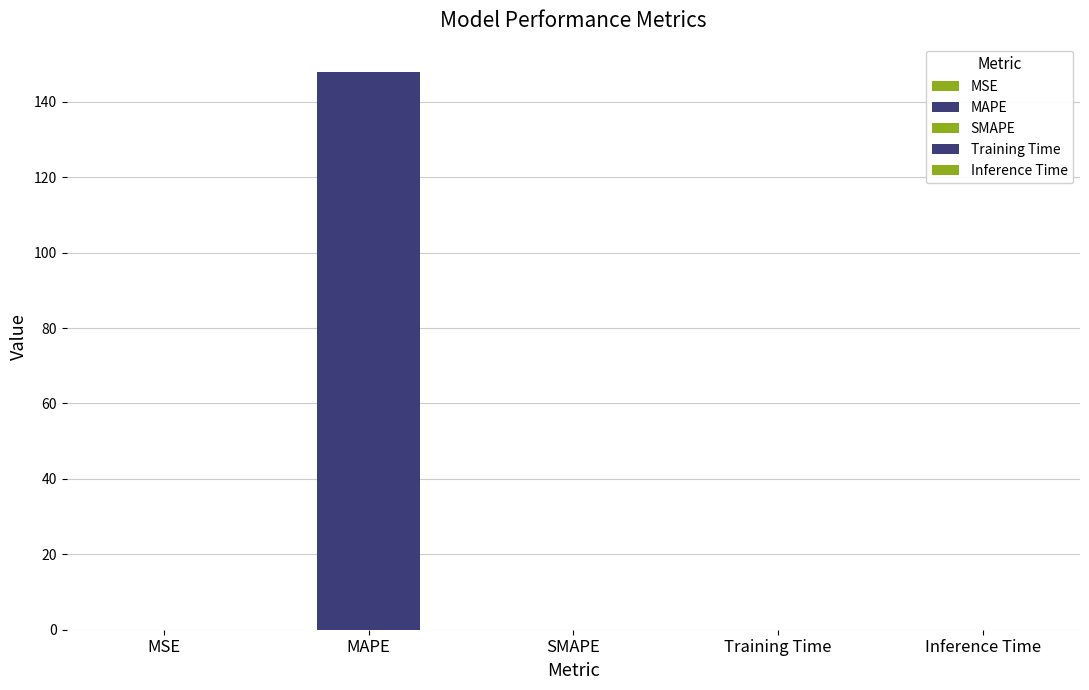

Are the bars grouped side by side (vs. stacked)?

No